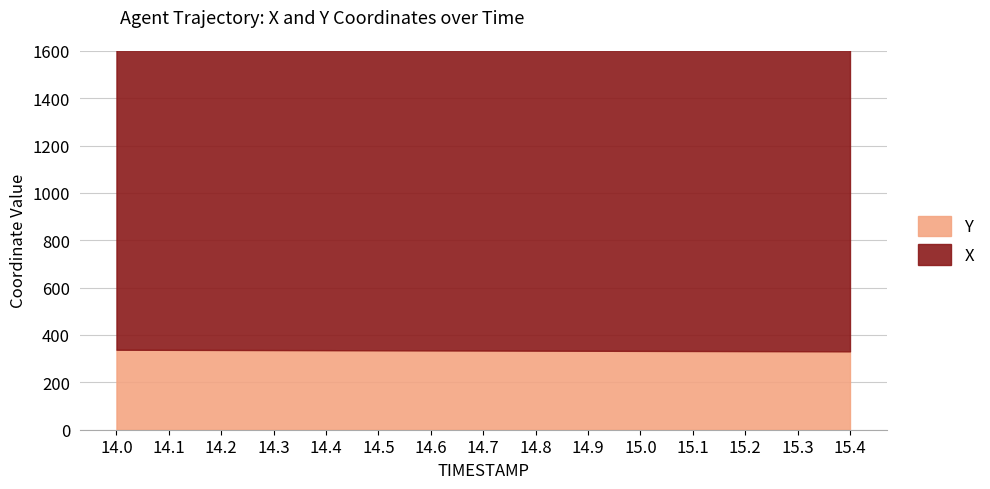

Which label corresponds to the smallest value in the chart?

15.4